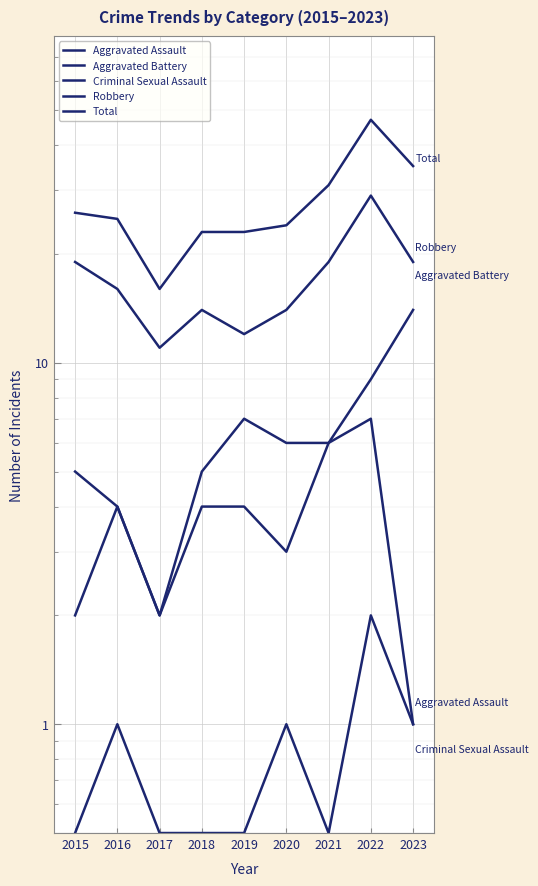

Reading left to right, extract all data points from this chart.

Aggravated Assault: 2.0	4.0	2.0	4.0	4.0	3.0	6.0	7.0	1.0
Aggravated Battery: 5.0	4.0	2.0	5.0	7.0	6.0	6.0	9.0	14.0
Criminal Sexual Assault: 0.5	1.0	0.5	0.5	0.5	1.0	0.5	2.0	1.0
Robbery: 19.0	16.0	11.0	14.0	12.0	14.0	19.0	29.0	19.0
Total: 26.0	25.0	16.0	23.0	23.0	24.0	31.0	47.0	35.0